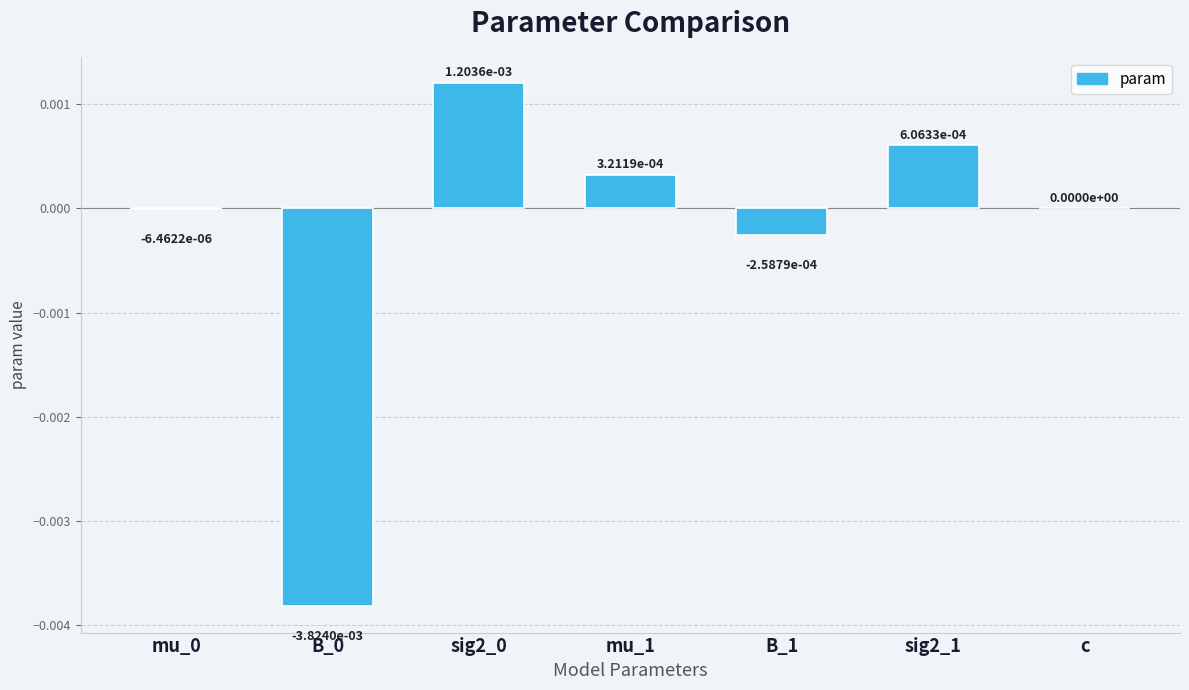

Count the number of categories in the chart.

7